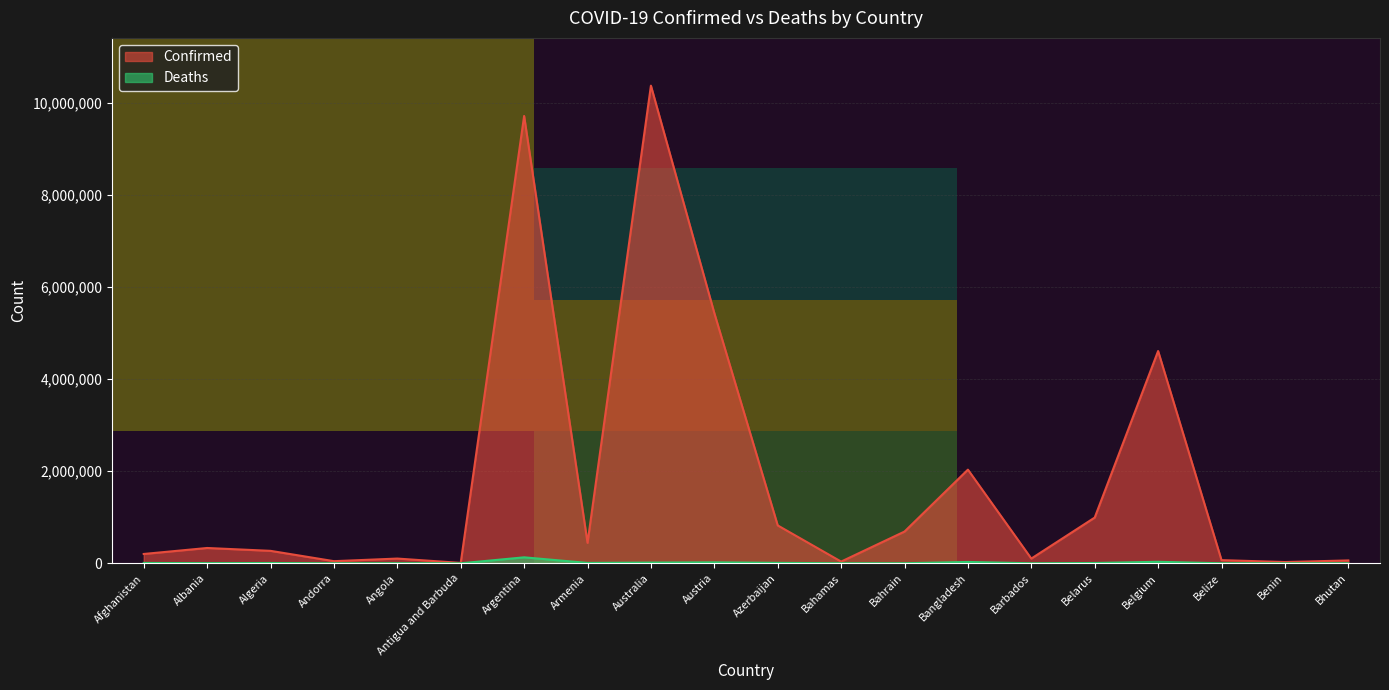

Is it true that Confirmed equals 6307923 at Belgium?

False